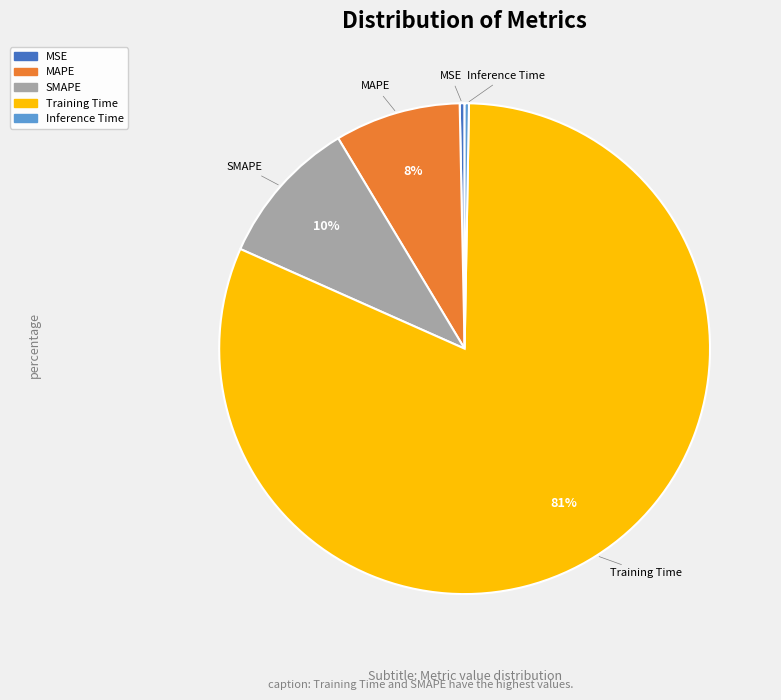

True or false: Training Time accounts for 81% of the total.

True